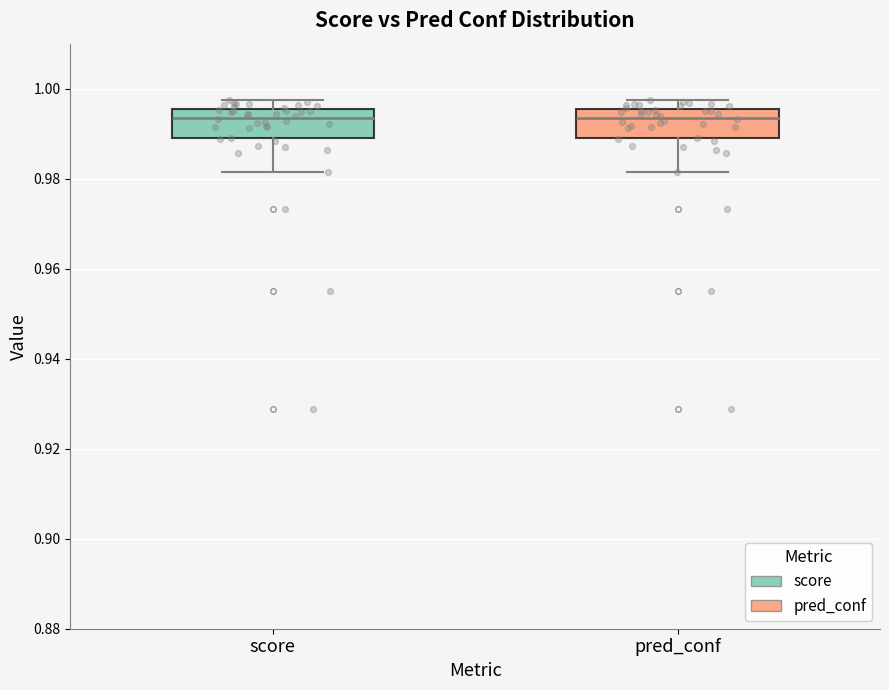

Reading left to right, transcribe this box plot: for each box, give where its median line is, the range the box spans, and where its two whiskers end, as read against the y-axis. The values are not printed on the chart, so give them approximately, as read against the axis.

score: median 0.994, box 0.990 to 0.996, whiskers 0.982 to 0.998
pred_conf: median 0.994, box 0.990 to 0.996, whiskers 0.982 to 0.998